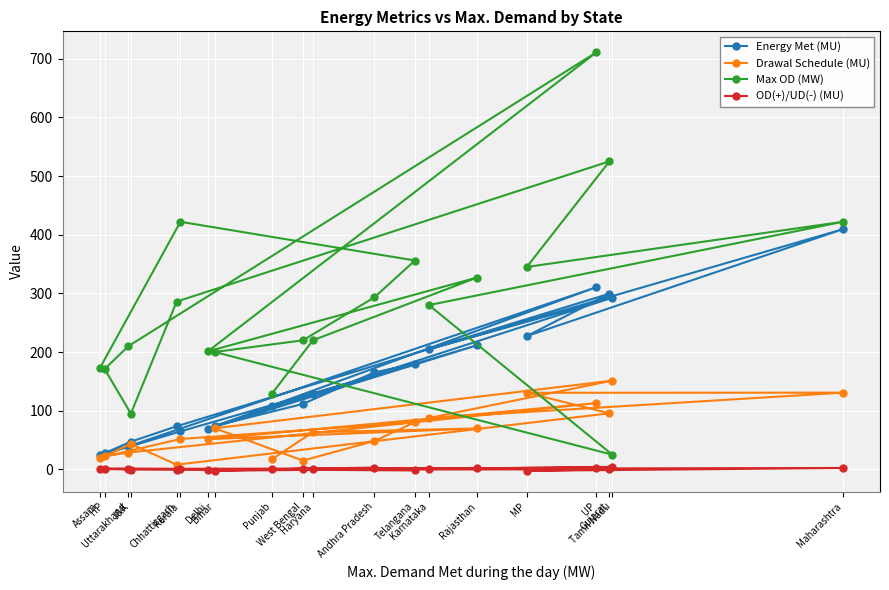

Reading left to right, list all the values displayed in this chart.

Energy Met (MU): Punjab=108.2	Haryana=128.5	Rajasthan=211.5	Delhi=68.9	UP=310.5	Uttarakhand=39.2	HP=27.6	J&K=47.1	Chhattisgarh=73.4	Gujarat=299.4	MP=227.1	Maharashtra=409.3	Karnataka=204.7	Tamil Nadu=292.5	Bihar=73.9	West Bengal=111.5	Andhra Pradesh=165.2	Telangana=179.7	Kerala=64.7	Assam=23.6
Drawal Schedule (MU): Punjab=16.8	Haryana=63.3	Rajasthan=69.7	Delhi=51.4	UP=112.9	Uttarakhand=28.6	HP=22.5	J&K=43.3	Chhattisgarh=7.9	Gujarat=95.5	MP=130.5	Maharashtra=130.7	Karnataka=87.5	Tamil Nadu=151.2	Bihar=70.0	West Bengal=14.9	Andhra Pradesh=48.2	Telangana=80.3	Kerala=51.7	Assam=19.8
Max OD (MW): Punjab=128.0	Haryana=220.0	Rajasthan=327.0	Delhi=201.0	UP=711.0	Uttarakhand=210.0	HP=171.0	J&K=95.0	Chhattisgarh=286.0	Gujarat=525.0	MP=345.0	Maharashtra=422.0	Karnataka=280.0	Tamil Nadu=25.0	Bihar=200.0	West Bengal=220.0	Andhra Pradesh=293.0	Telangana=356.0	Kerala=422.0	Assam=172.0
OD(+)/UD(-) (MU): Punjab=0.1	Haryana=1.3	Rajasthan=1.9	Delhi=-0.9	UP=2.0	Uttarakhand=0.8	HP=0.7	J&K=-0.4	Chhattisgarh=-0.7	Gujarat=0.0	MP=-2.5	Maharashtra=2.3	Karnataka=1.1	Tamil Nadu=3.8	Bihar=-2.4	West Bengal=1.1	Andhra Pradesh=3.0	Telangana=-1.9	Kerala=0.5	Assam=1.3